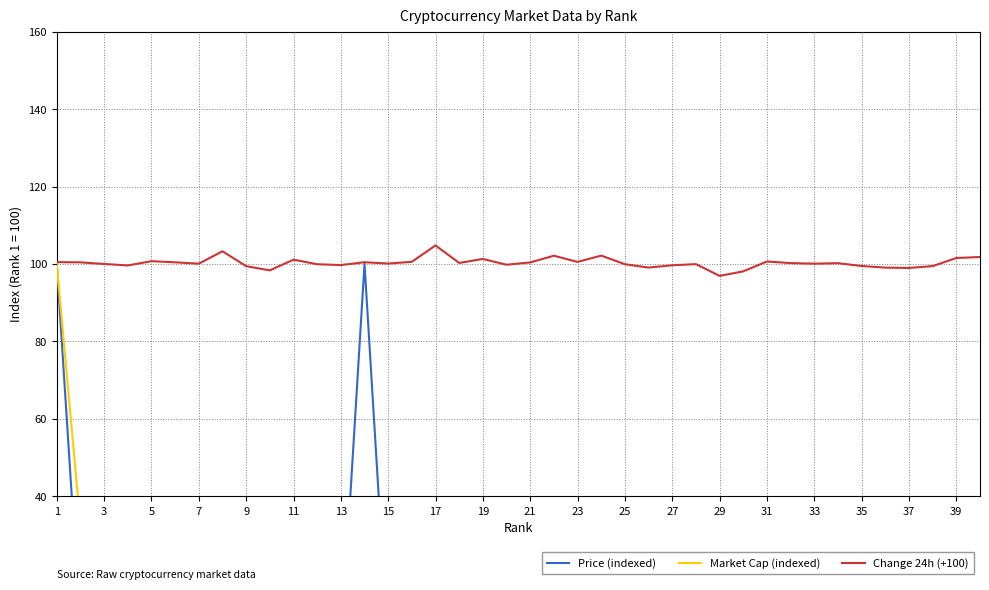

Does the chart have visible grid lines?

Yes